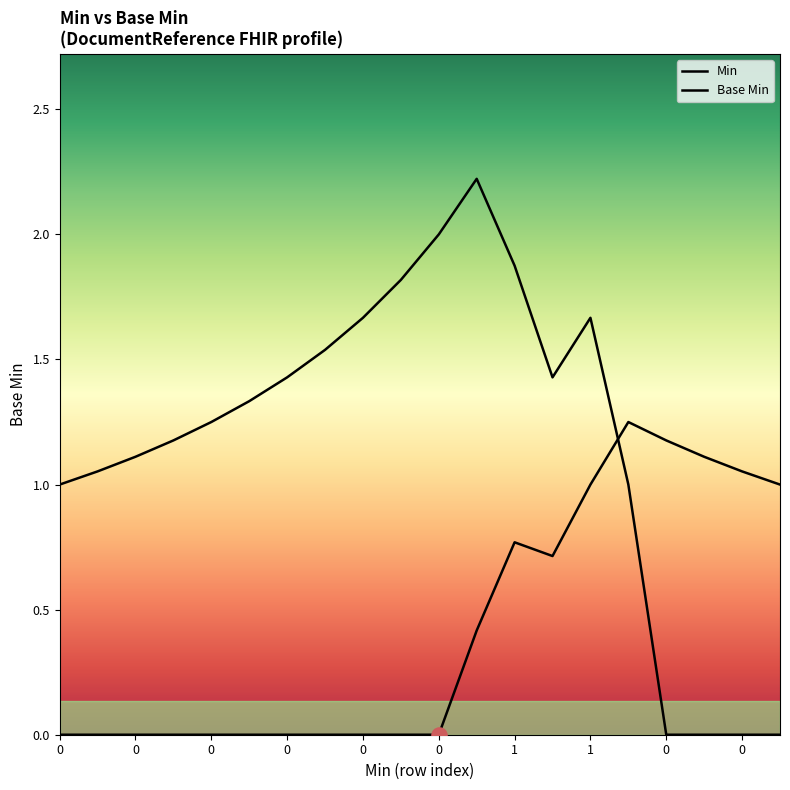

Which series has the largest total across all categories?

Base Min